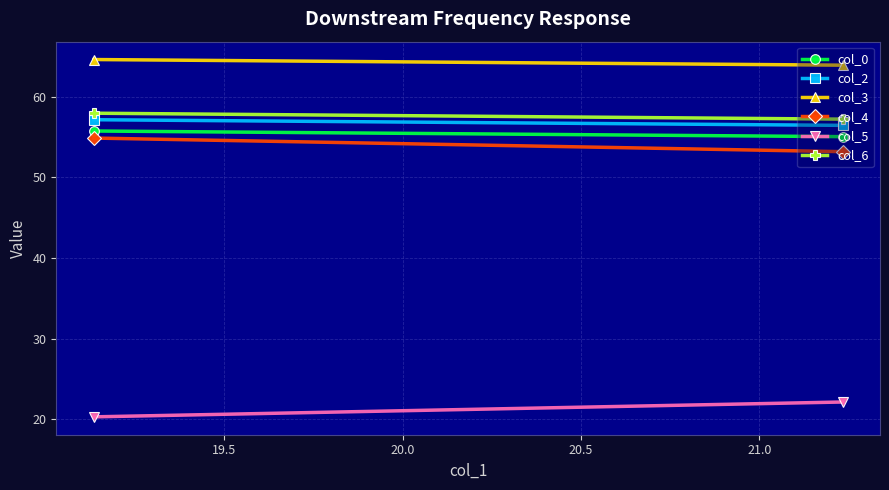

The col_3 series shows 38.9 at 19.5. True or false?

False